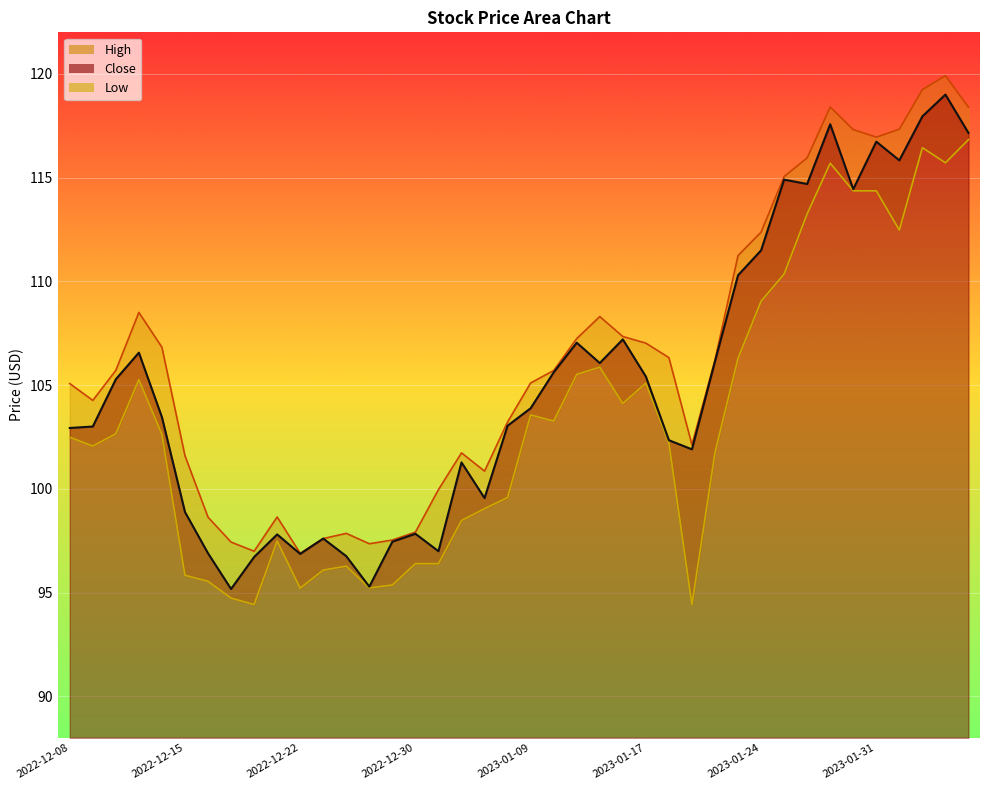

True or false: High and Close intersect in this chart.

False